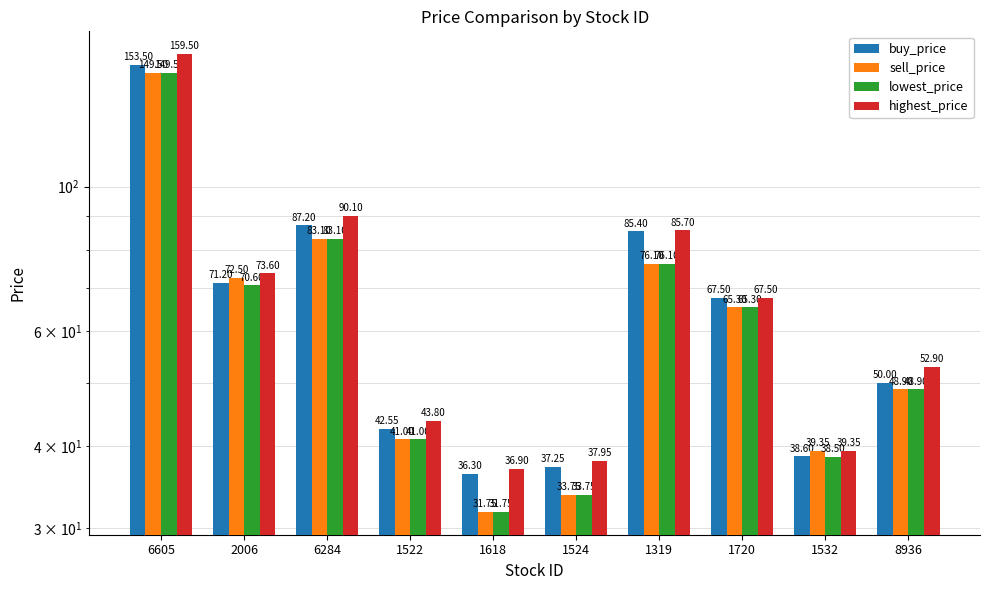

Which series has the largest range (max minus min)?

highest_price